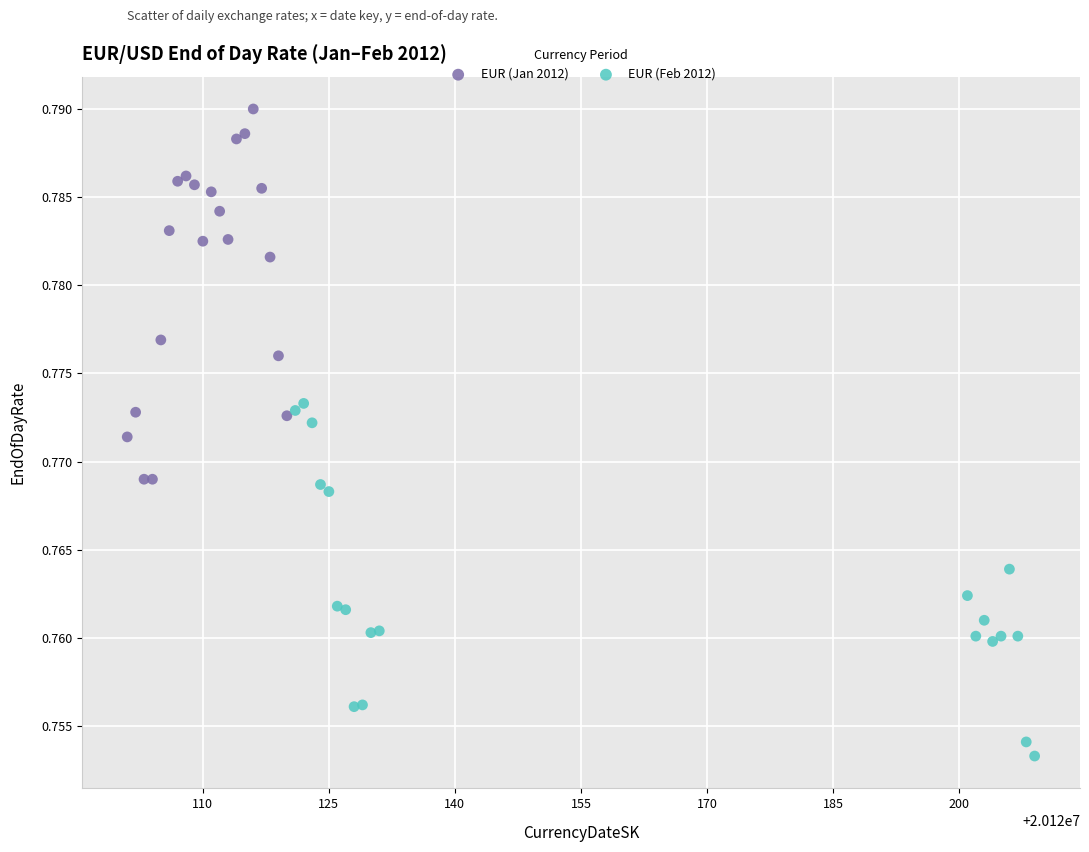

Which series contains the lowest Y value?

EUR (Feb 2012)